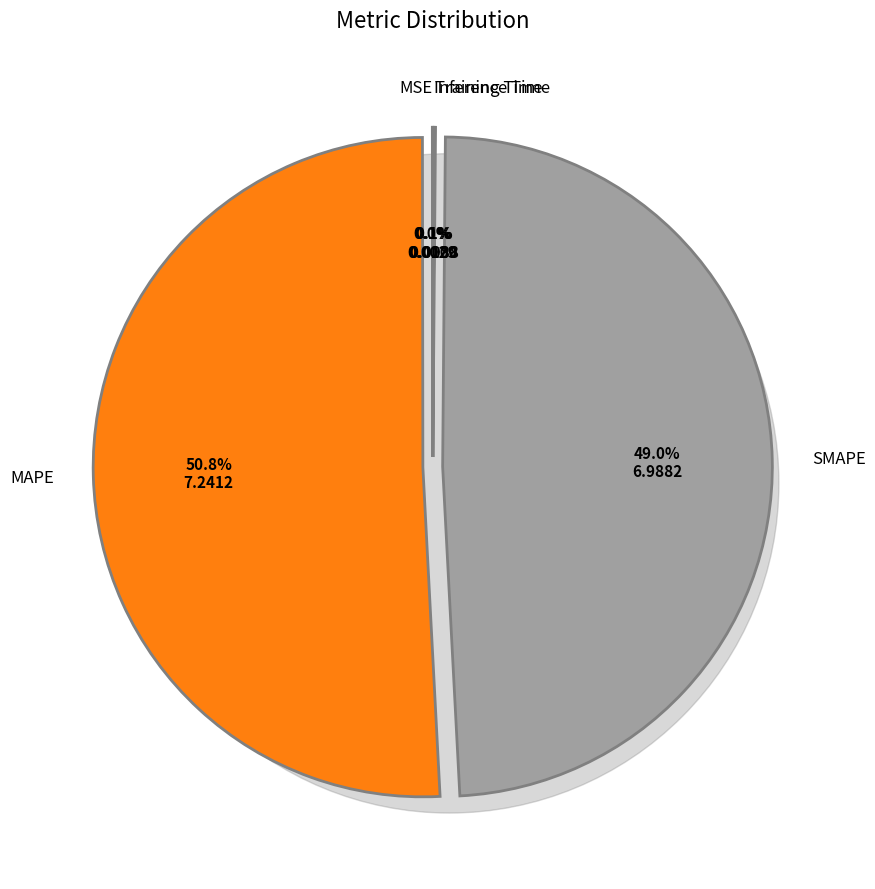

True or false: MSE accounts for 0% of the total.

True